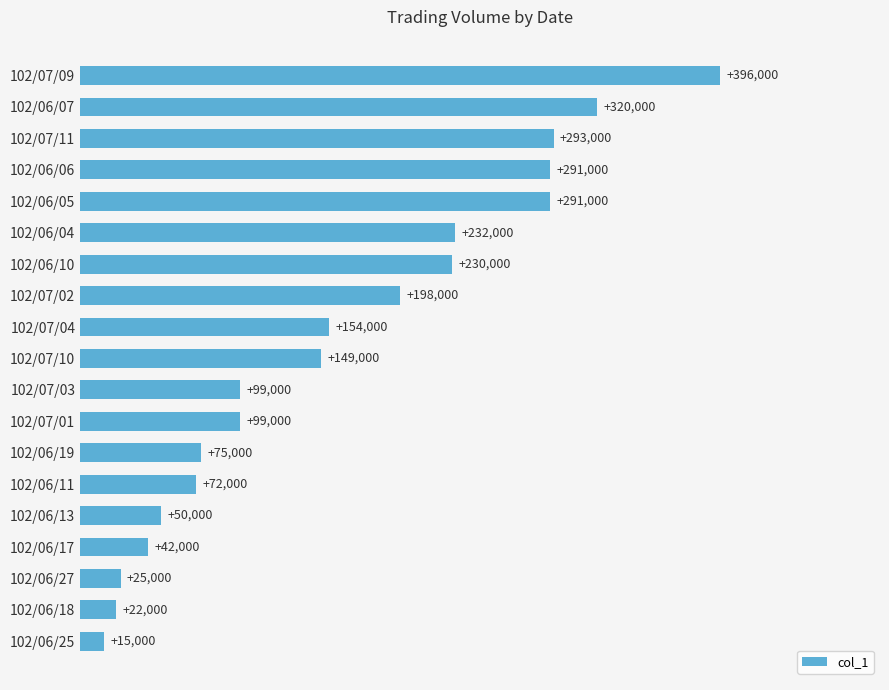

What is the maximum value shown in the chart?

396000